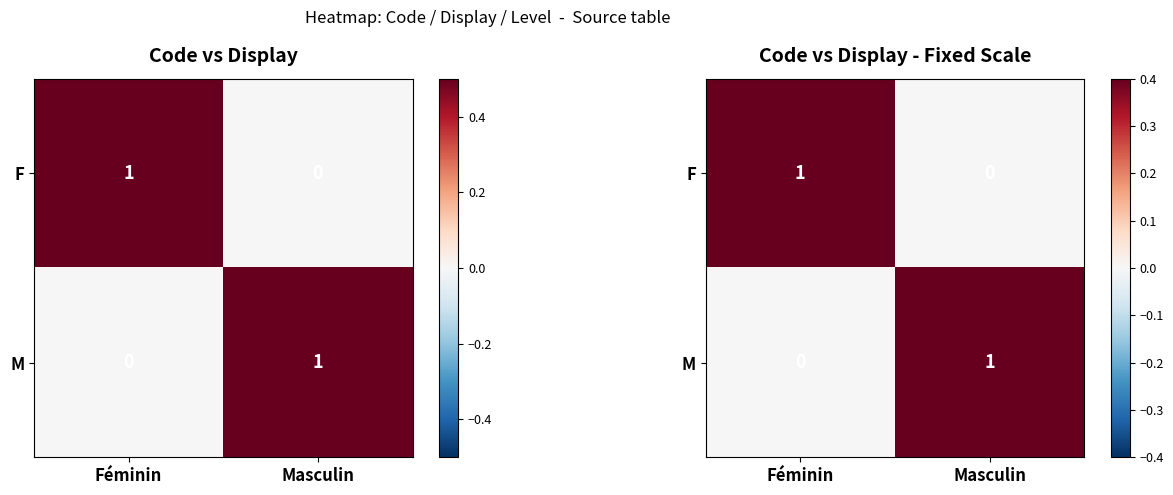

Is the value of M at Masculin greater than the value of F at Féminin?

No